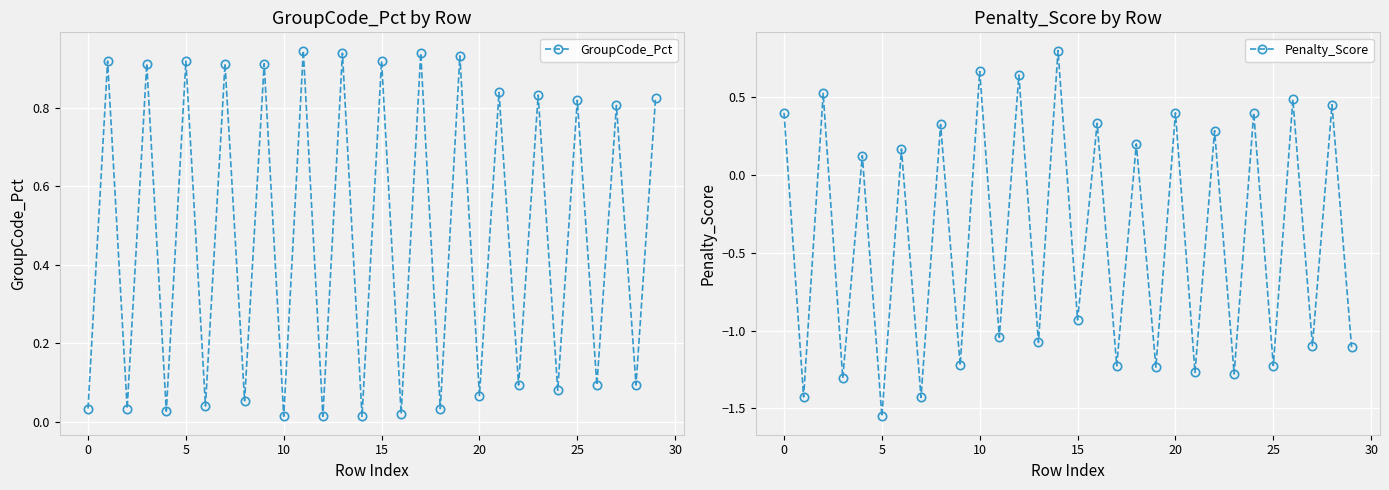

How many data points in Penalty_Score are above 0?

15